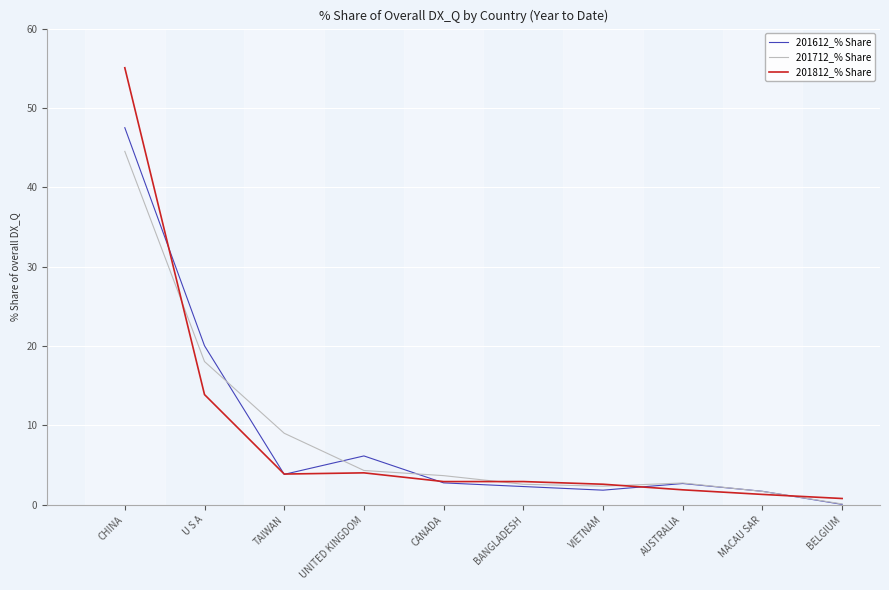

At how many categories does at least one series exceed 17?

2